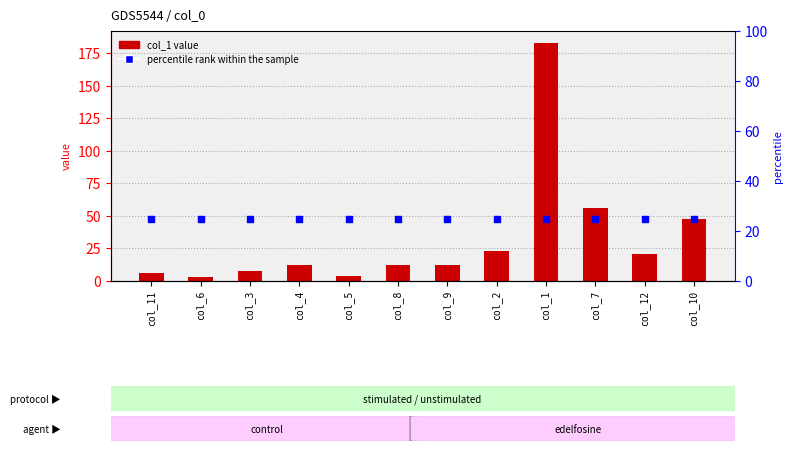

What is the total value across all series at col_8?

37.3